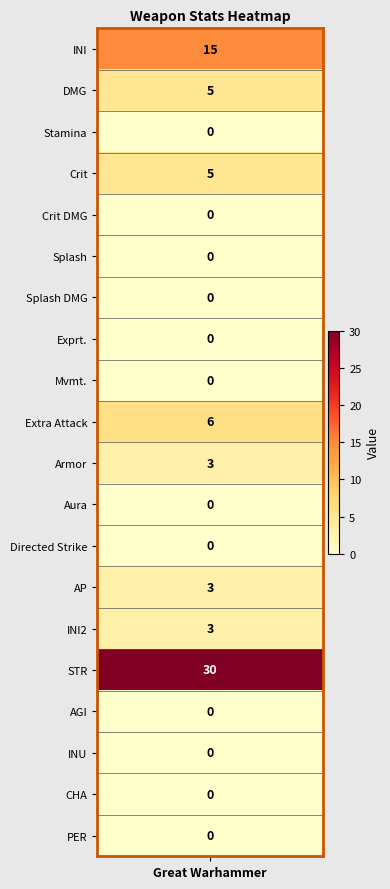

The chart shows a value of 18 at 7. True or false?

False